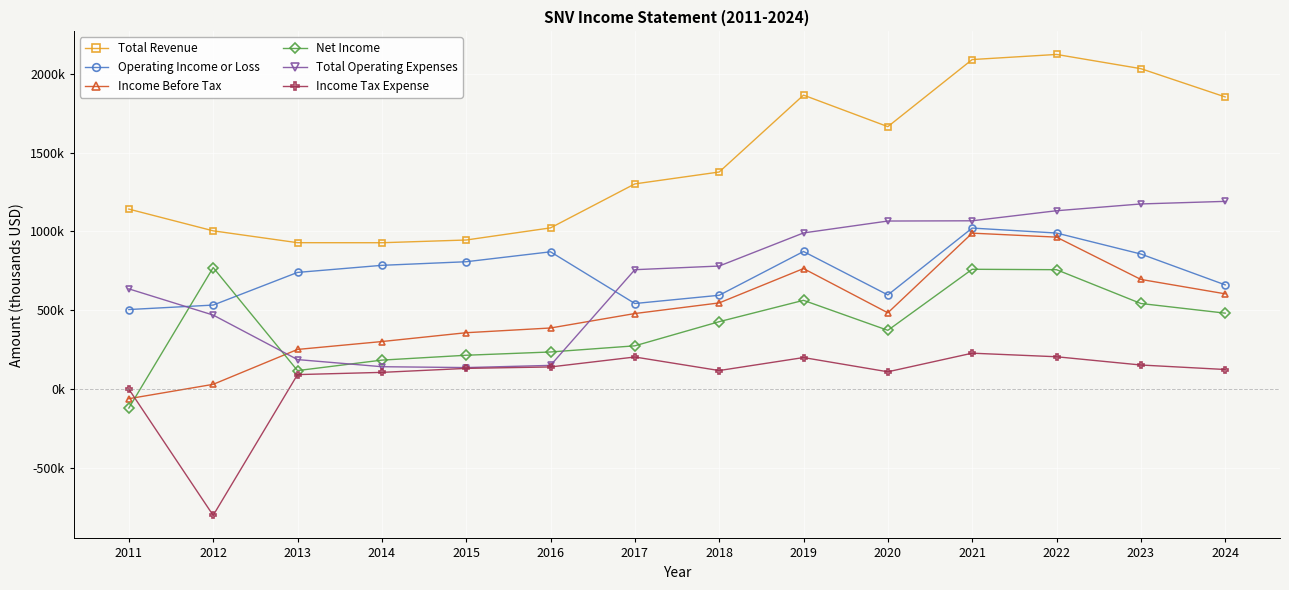

What are all the series names shown in the legend?

Total Revenue, Operating Income or Loss, Income Before Tax, Net Income, Total Operating Expenses, Income Tax Expense